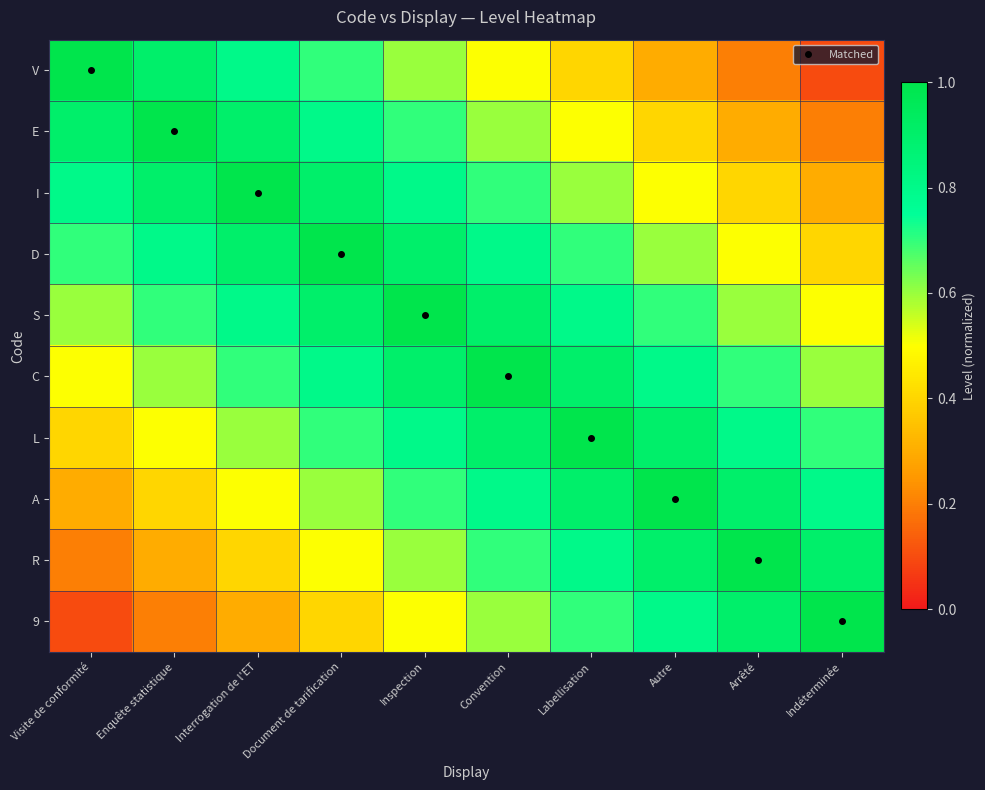

Count the number of categories in the chart.

10